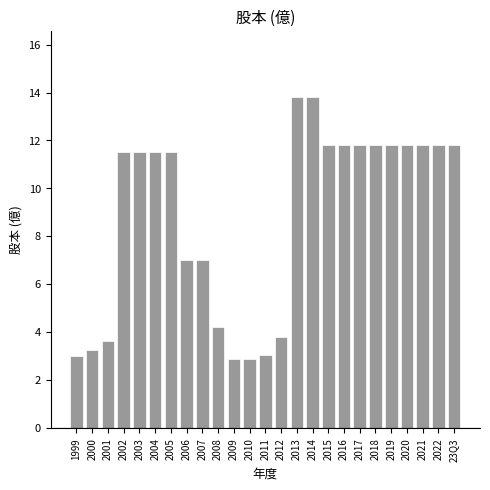

Reading left to right, transcribe all the data shown in this chart.

1999=3.0	2000=3.3	2001=3.6	2002=11.5	2003=11.5	2004=11.5	2005=11.5	2006=7.0	2007=7.0	2008=4.2	2009=2.9	2010=2.9	2011=3.1	2012=3.8	2013=13.8	2014=13.8	2015=11.8	2016=11.8	2017=11.8	2018=11.8	2019=11.8	2020=11.8	2021=11.8	2022=11.8	23Q3=11.8